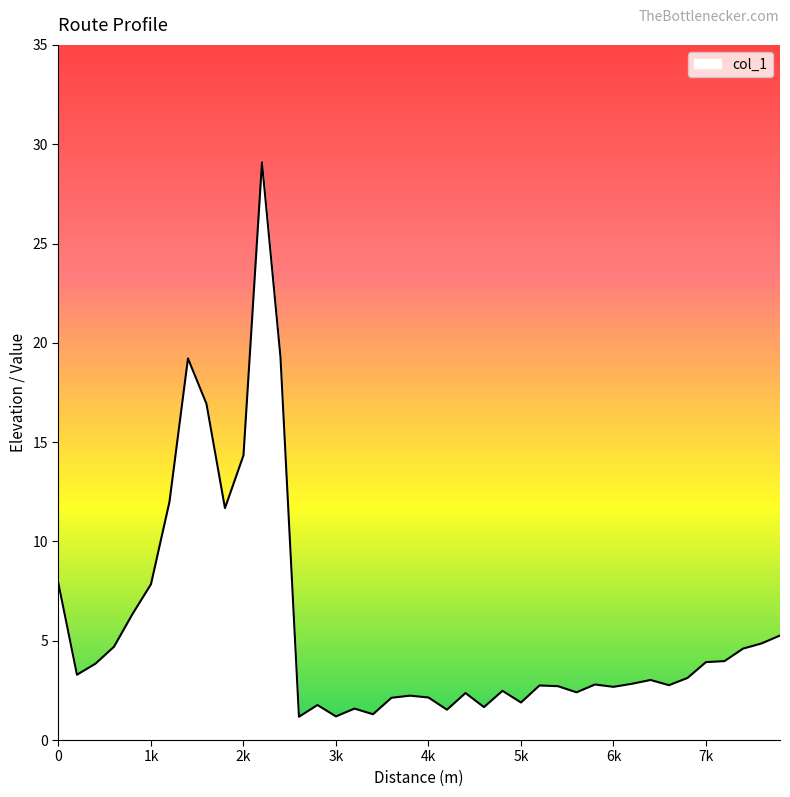

What is the minimum value shown in the chart?

1.2